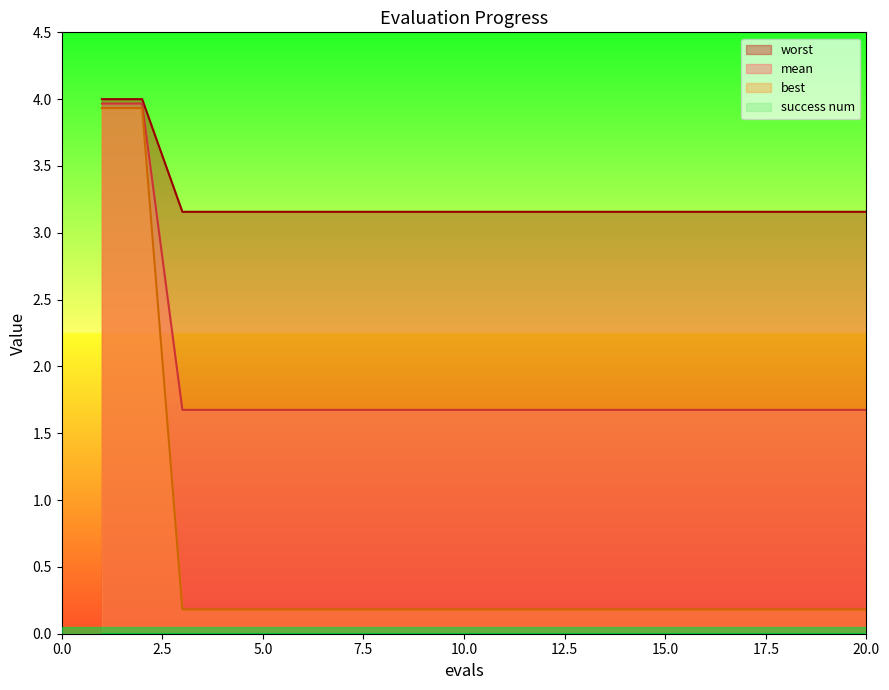

How many categories are shown in the chart?

20